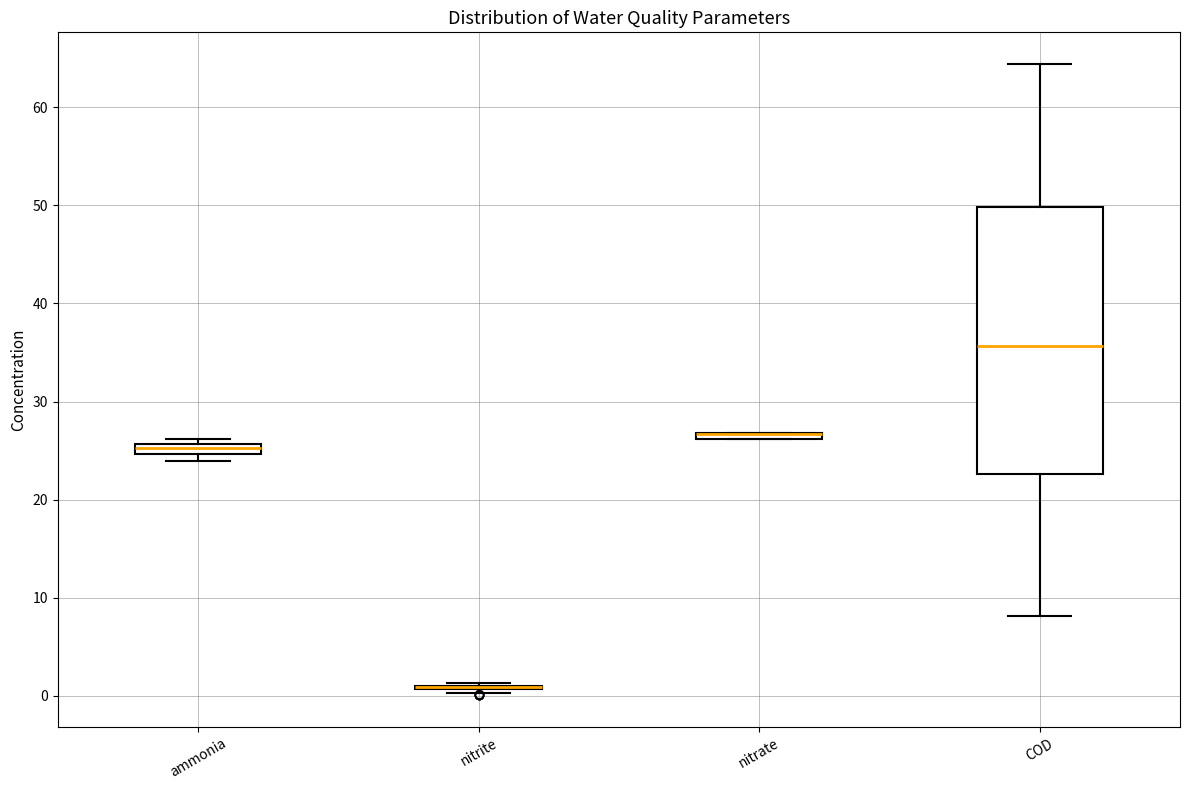

Where is the upper edge of the box for nitrate on the y-axis? The values are not printed on the chart, so give them approximately, as read against the axis.

27